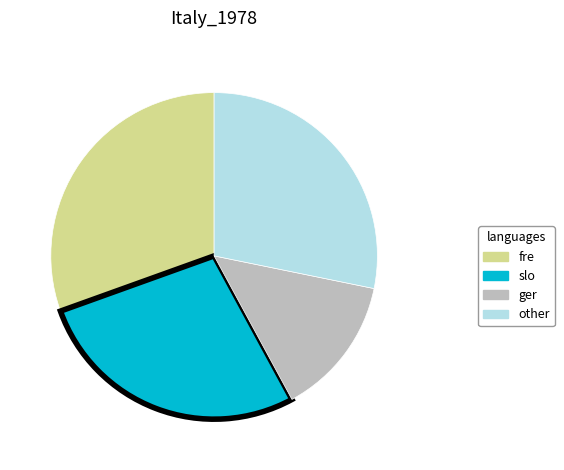

Approximately how many times larger is the value at other compared to ger?

2.0